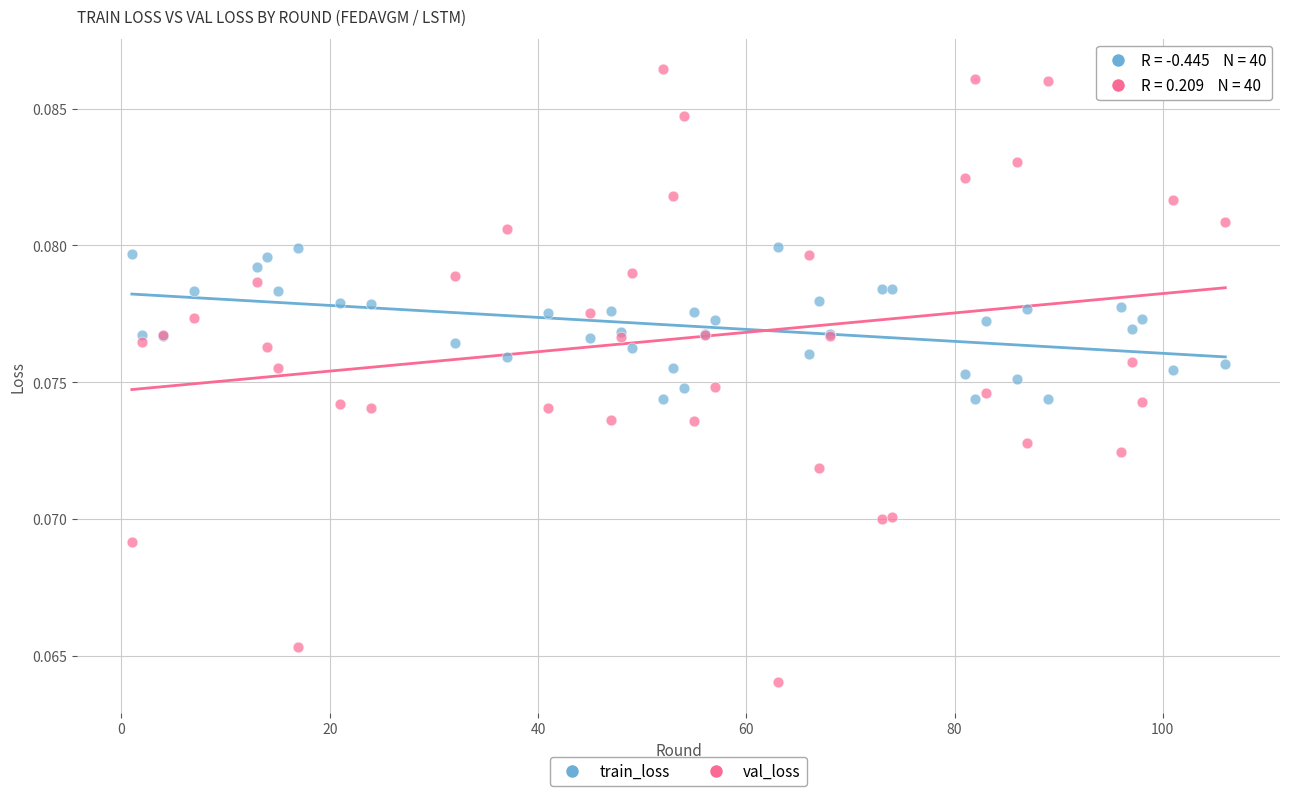

Which series has the largest Y range (max minus min)?

val_loss